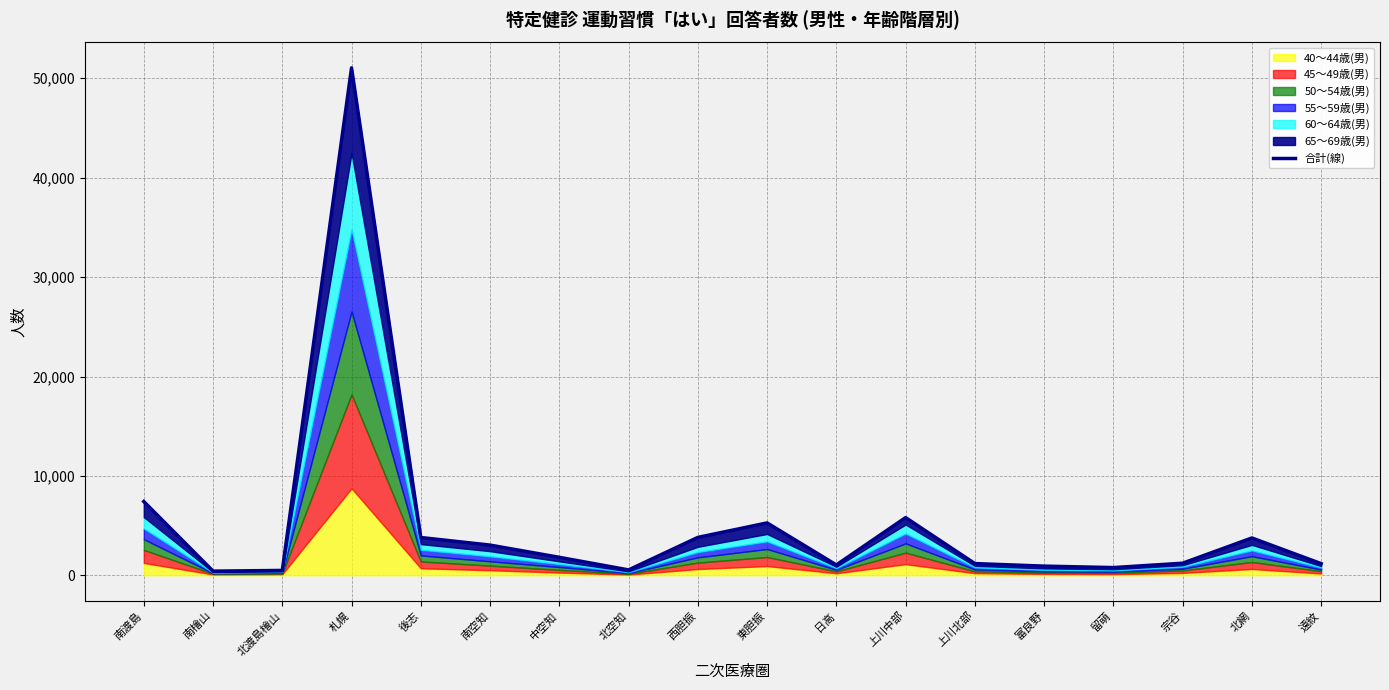

Reading right to left, extract all data points from this chart.

遠紋=1175	北網=3757	宗谷=1218	留萌=779	富良野=925	上川北部=1182	上川中部=5807	日高=1046	東胆振=5272	西胆振=3813	北空知=543	中空知=1811	南空知=3040	後志=3803	札幌=51048	北渡島檜山=492	南檜山=421	南渡島=7423